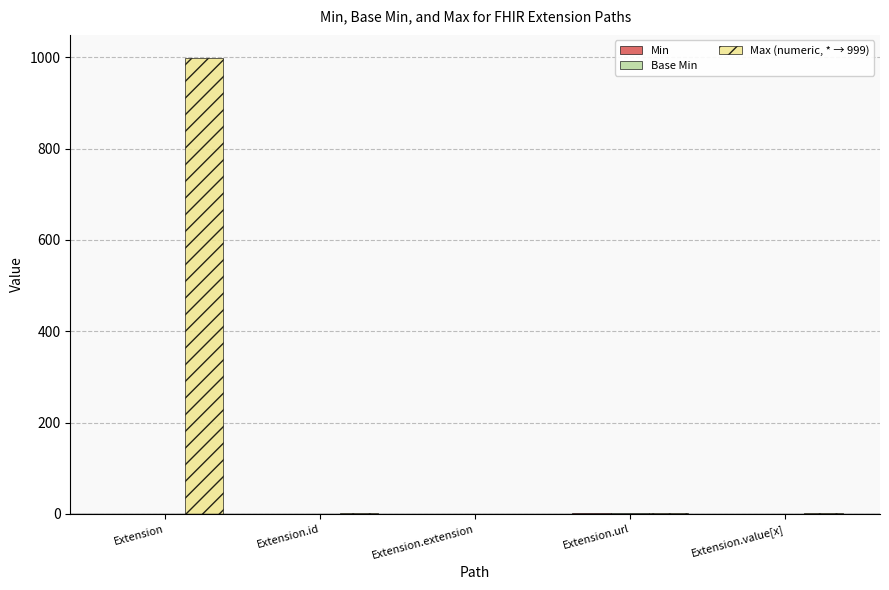

Which label corresponds to the largest value in the chart?

Extension